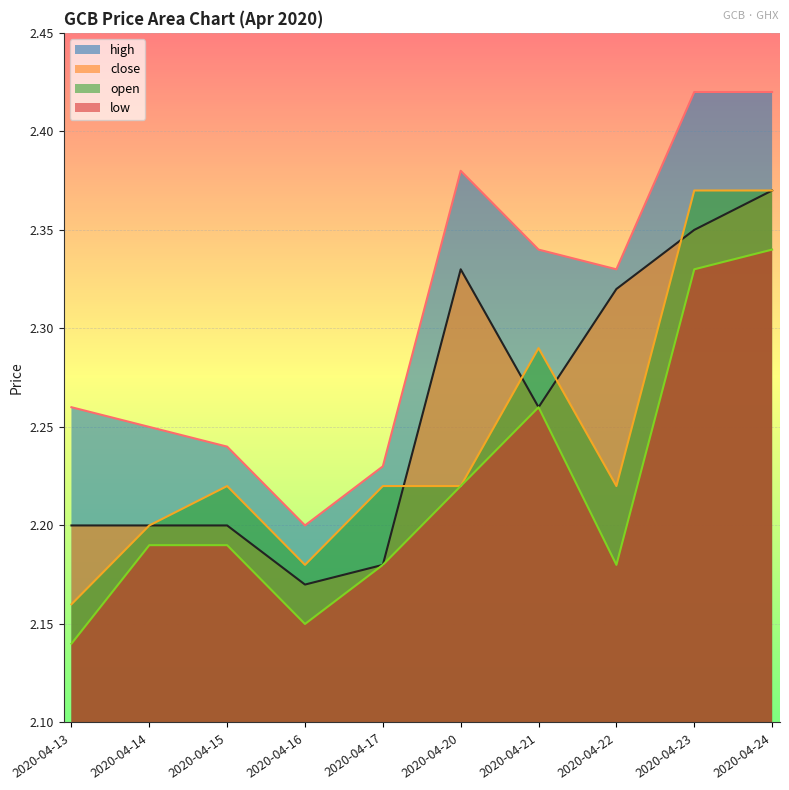

Count the number of data series in this chart.

4